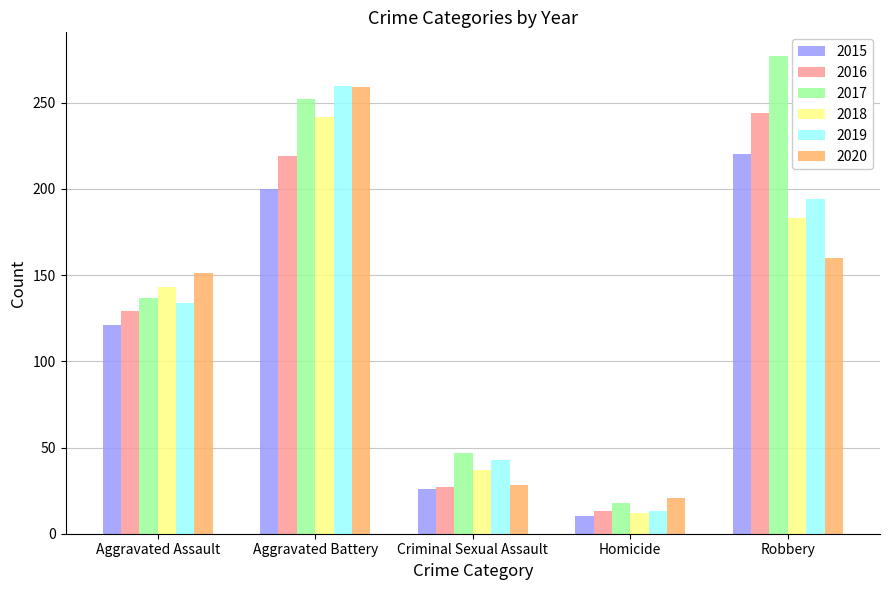

What is the difference between the highest and lowest values at Aggravated Battery?

60